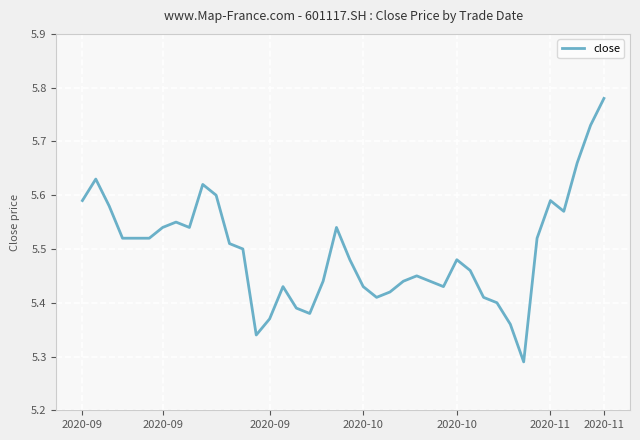

What is the difference between the maximum and minimum values?

0.5